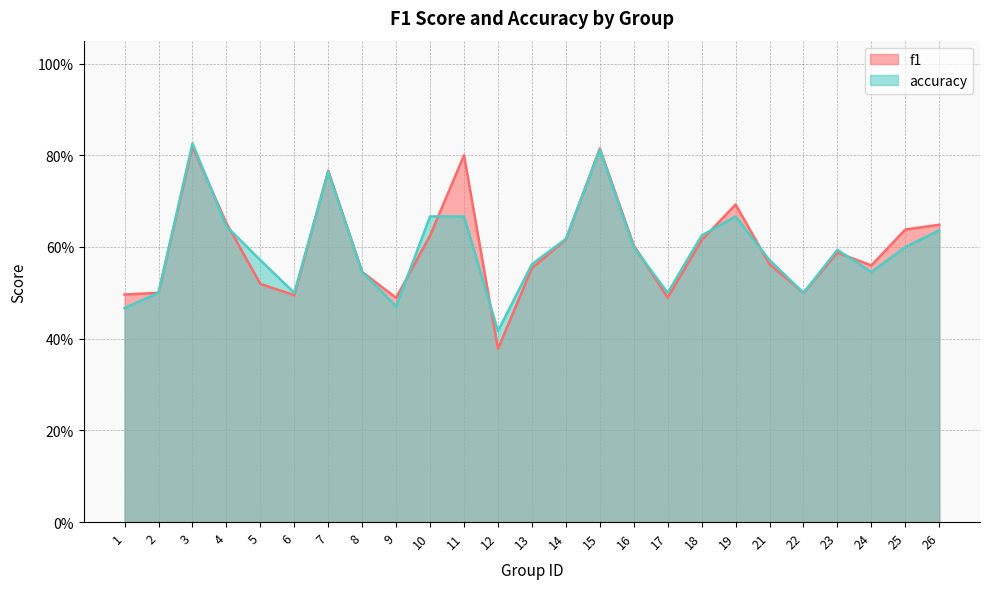

What is the total value across all series at 6?

1.0